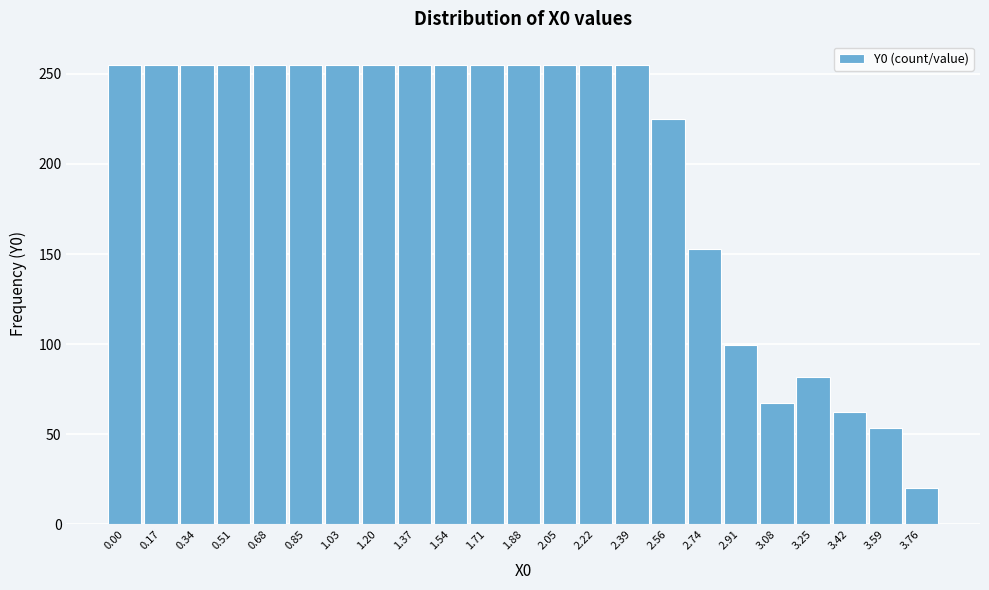

Reading right to left, extract all data points from this chart.

20.4	53.6	62.2	81.9	67.5	99.8	152.8	225.1	255.0	255.0	255.0	255.0	255.0	255.0	255.0	255.0	255.0	255.0	255.0	255.0	255.0	255.0	255.0